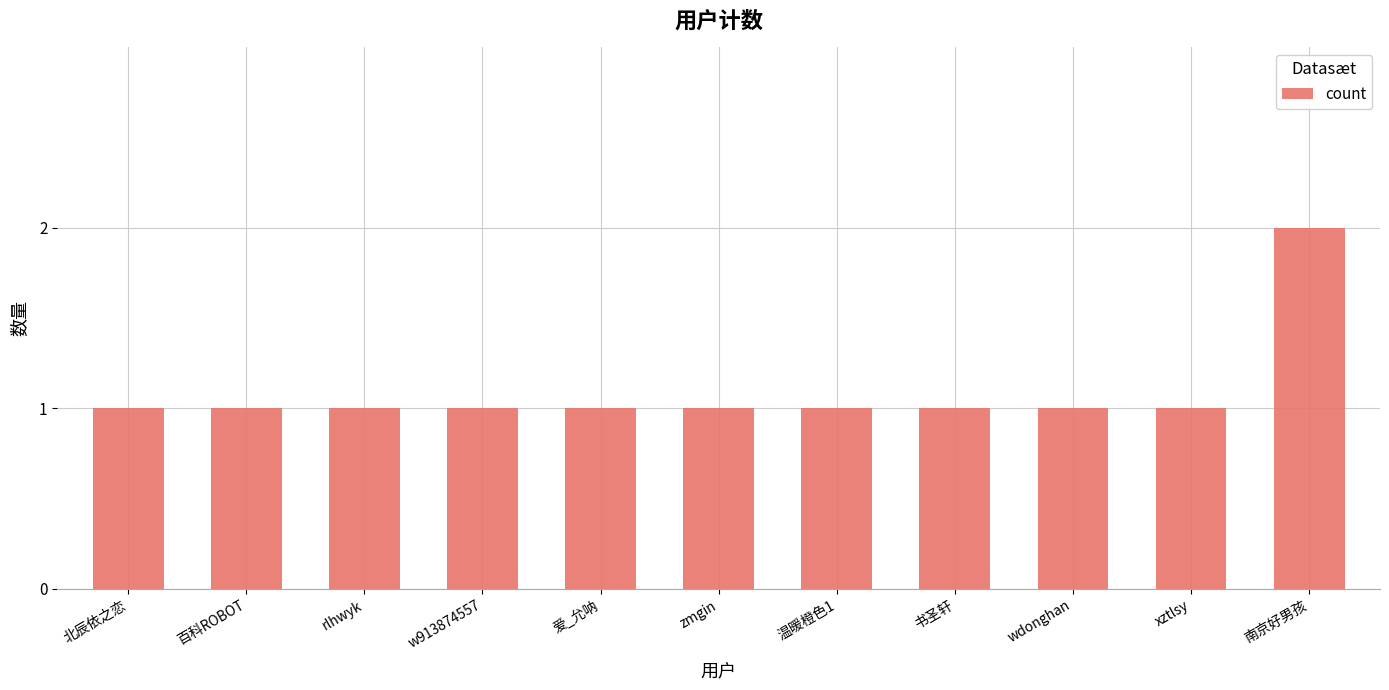

How many bars are there in total?

11